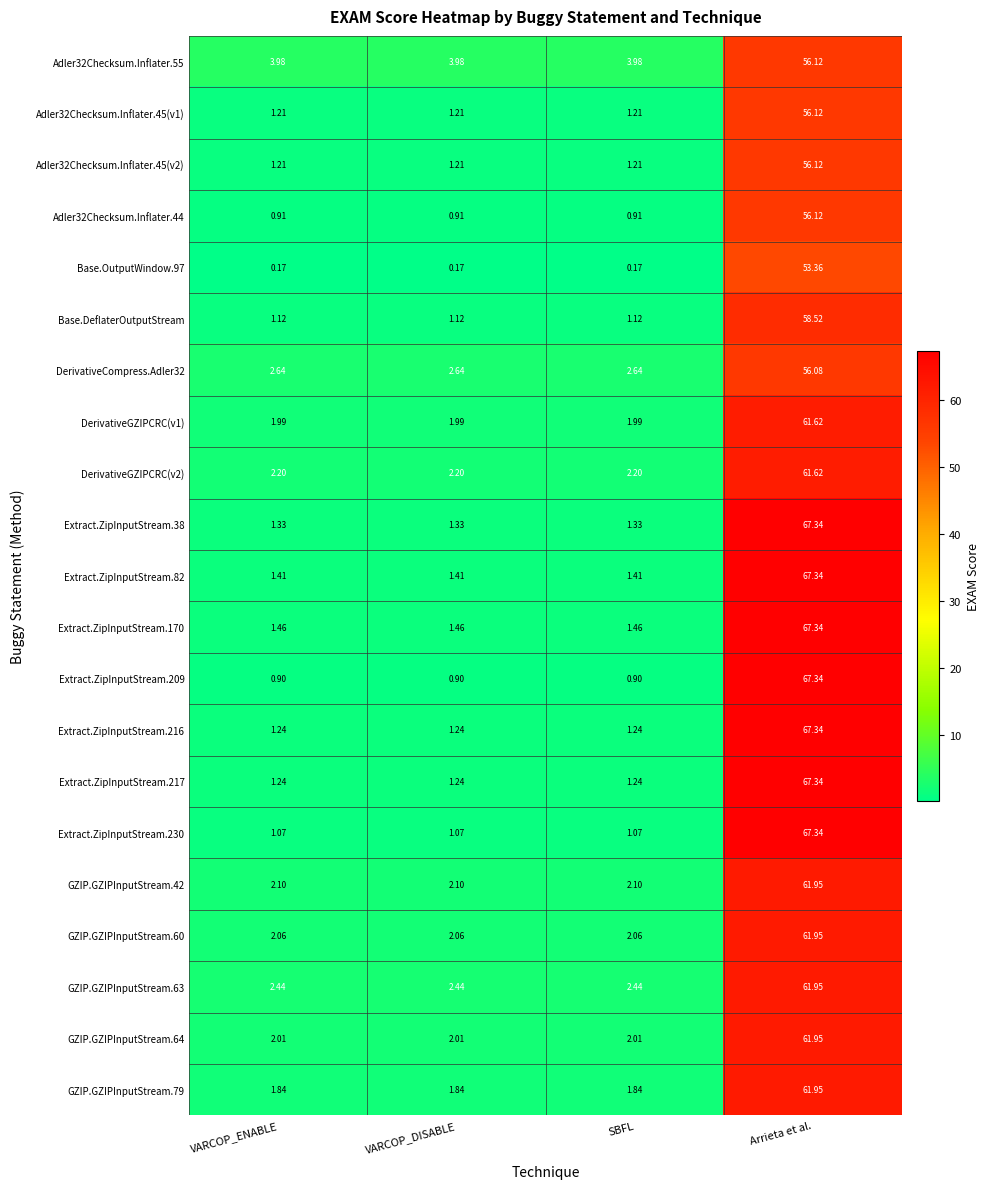

At which label does GZIP.GZIPInputStream.63 reach its peak?

Arrieta et al.